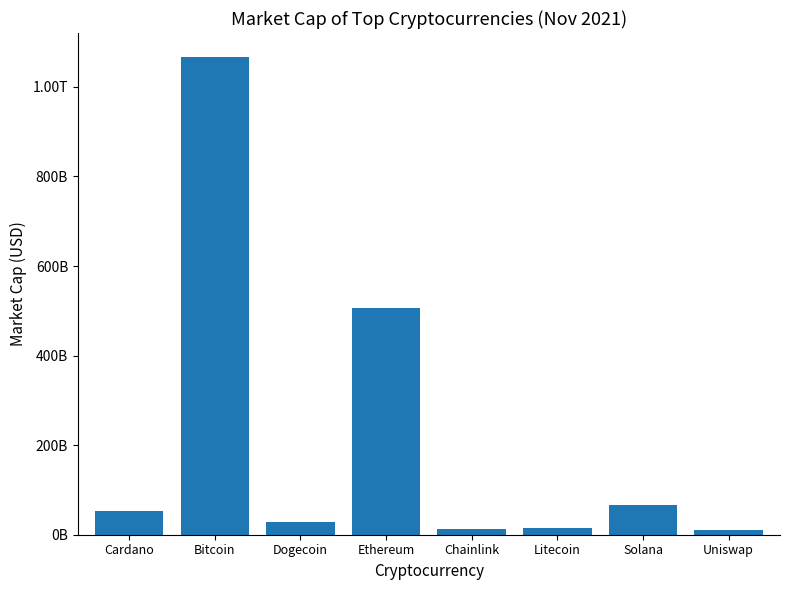

Are the bars horizontal?

No